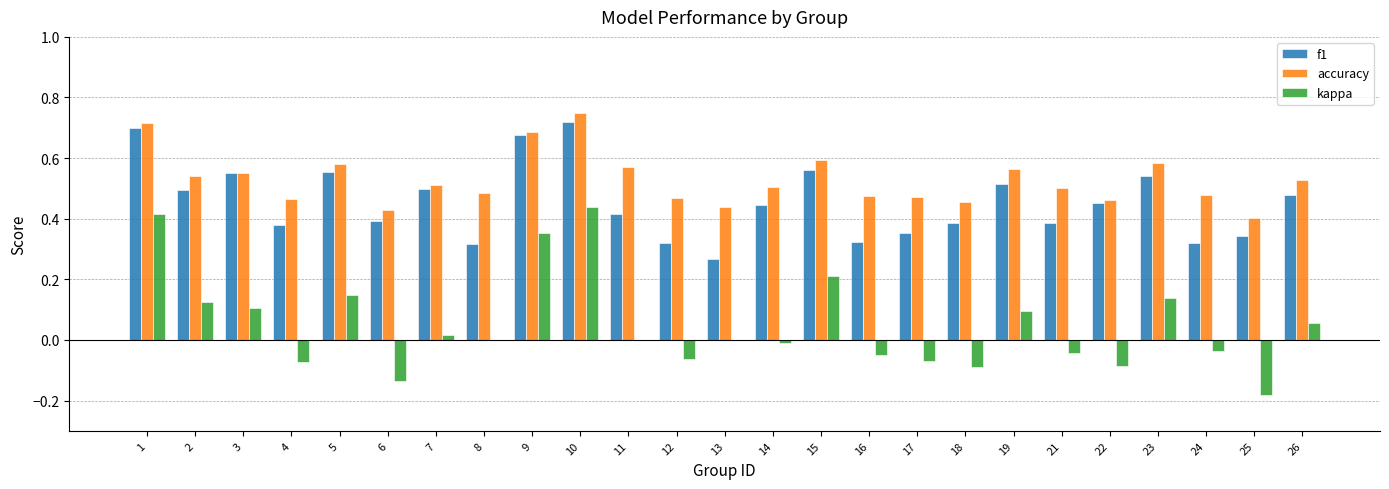

Which series has the widest spread of values?

kappa